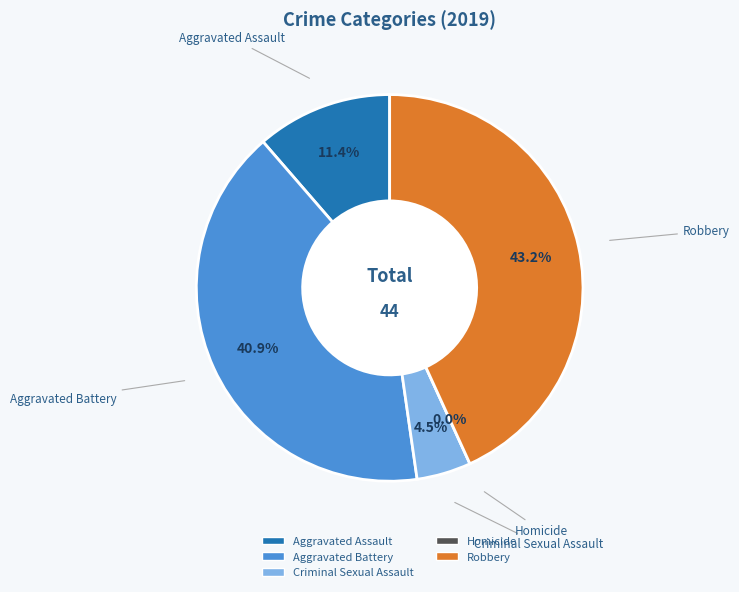

Rank the categories by value from highest to lowest.

Robbery, Aggravated Battery, Aggravated Assault, Criminal Sexual Assault, Homicide